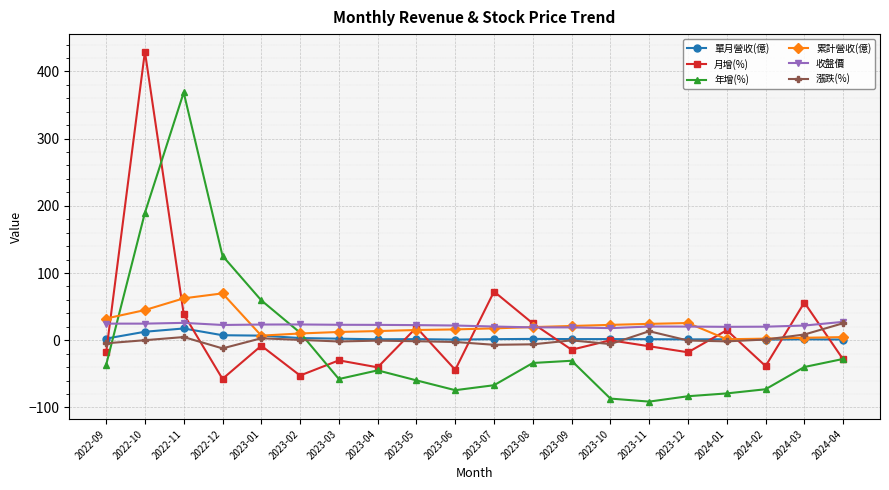

What is the label of the 11th point from the right?

2023-06